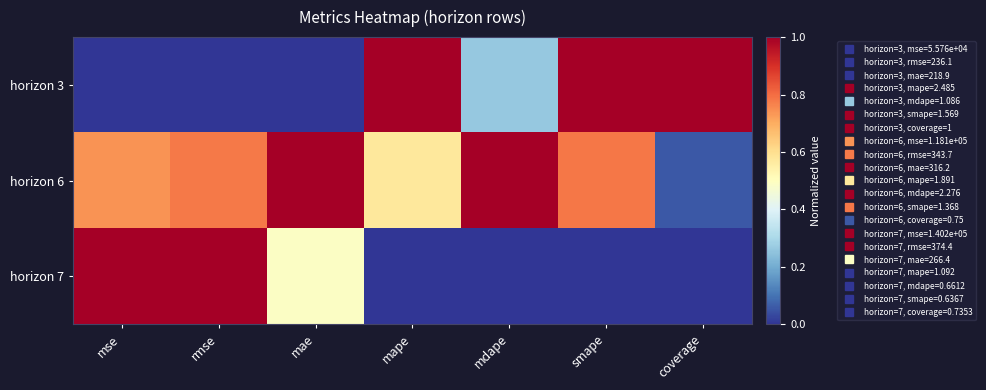

Count the number of categories in the chart.

7